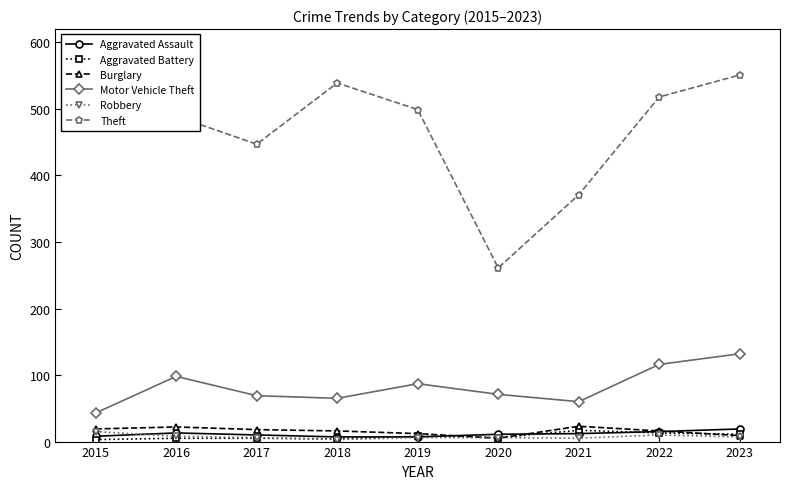

True or false: Theft and Motor Vehicle Theft cross at least once.

False